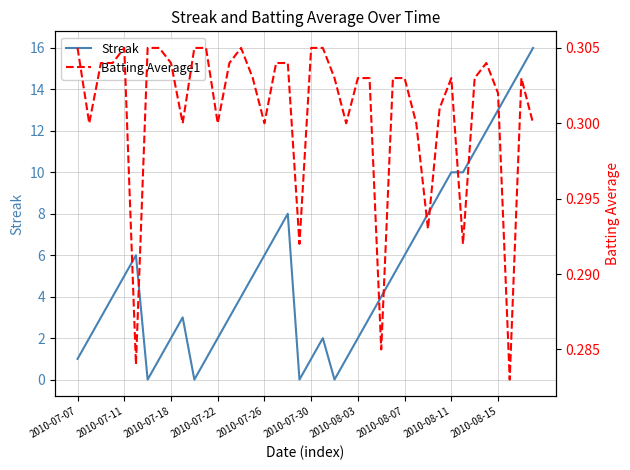

What is the highest value of the Streak series?

16